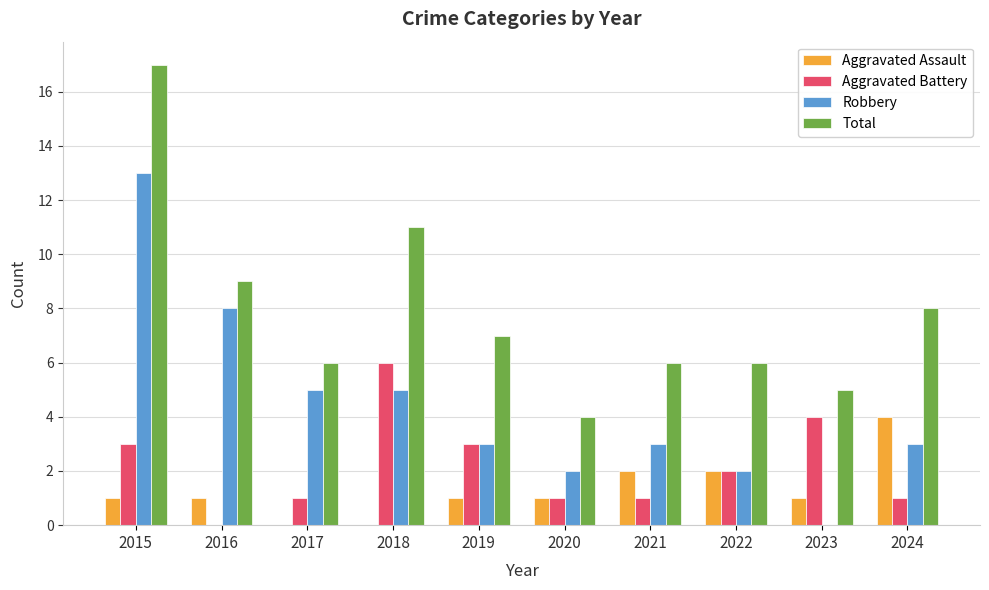

Are the bars grouped side by side (vs. stacked)?

Yes